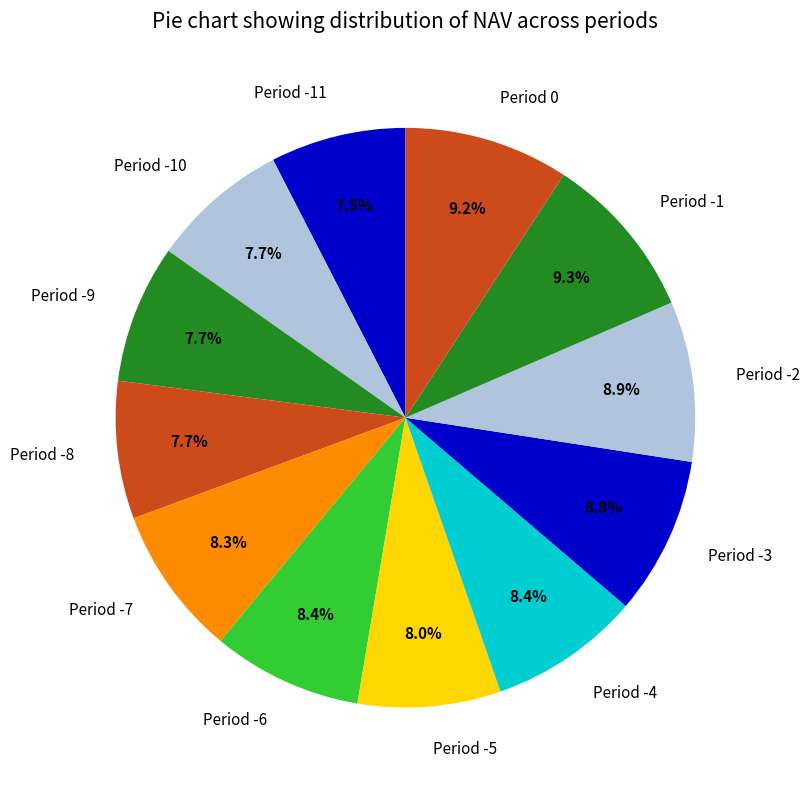

What percentage do Period -8 and Period -4 together represent?

16.1%